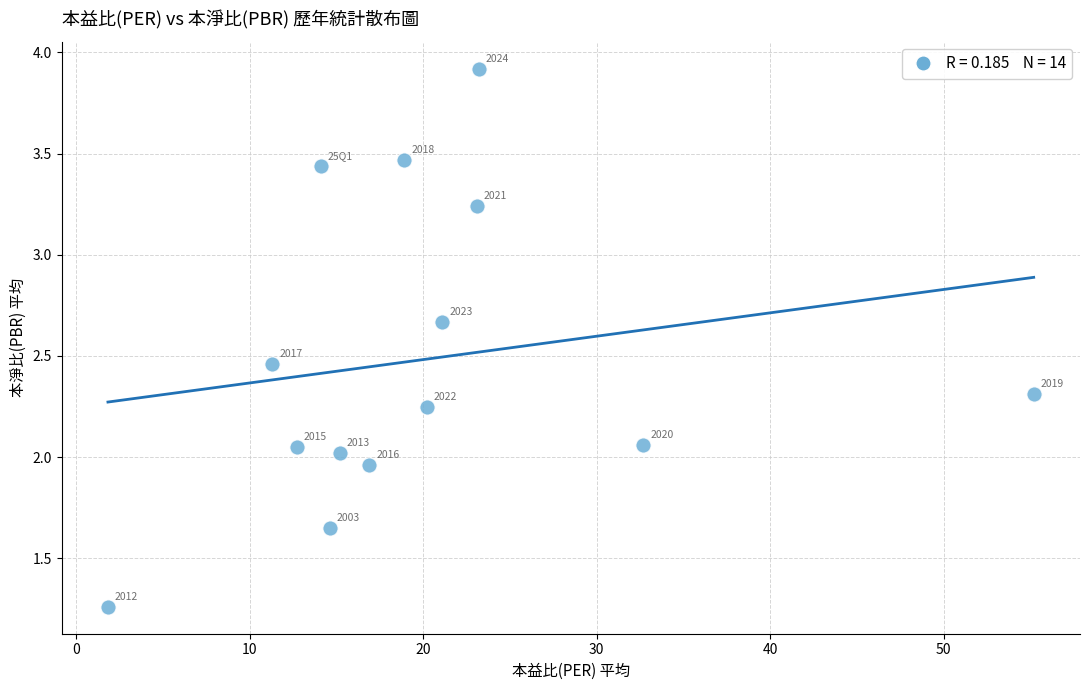

What is the range of X values (max minus min)?

53.4